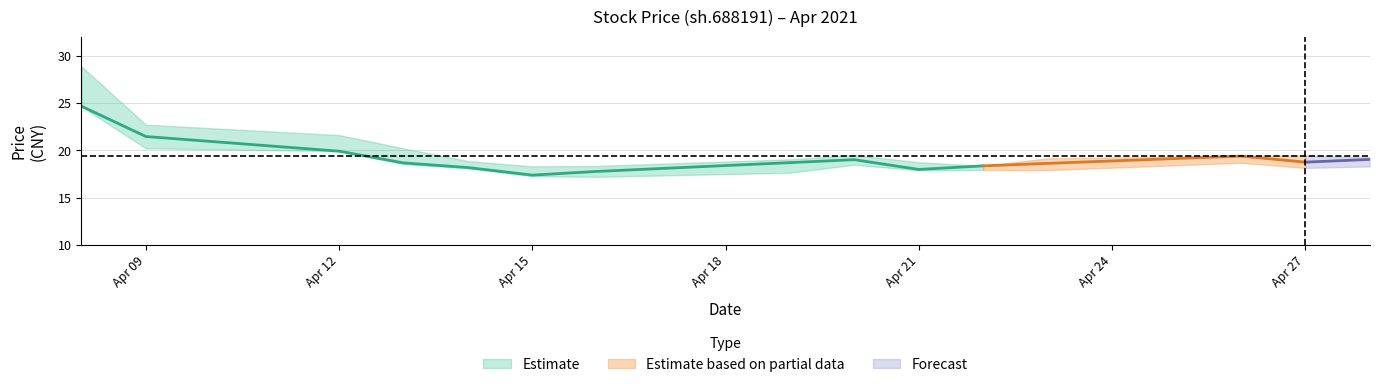

Read the close value at 2021-04-26.

19.4